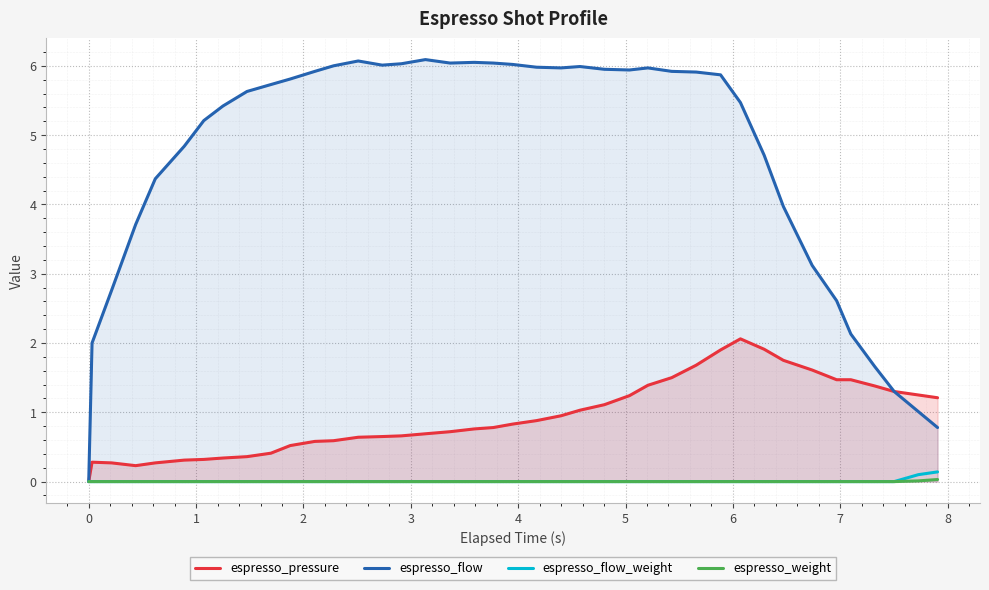

What is the greatest value displayed?

6.1